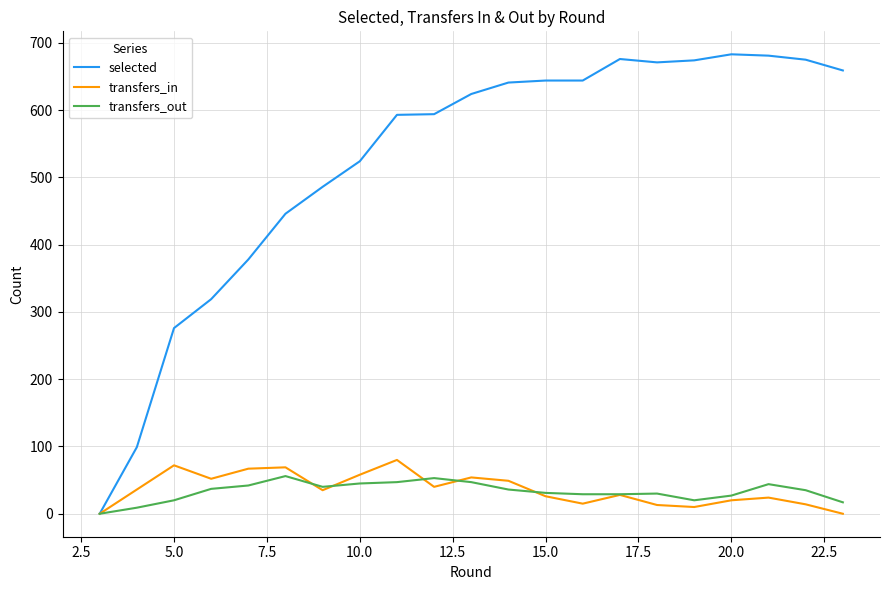

Which series has the largest total across all categories?

selected